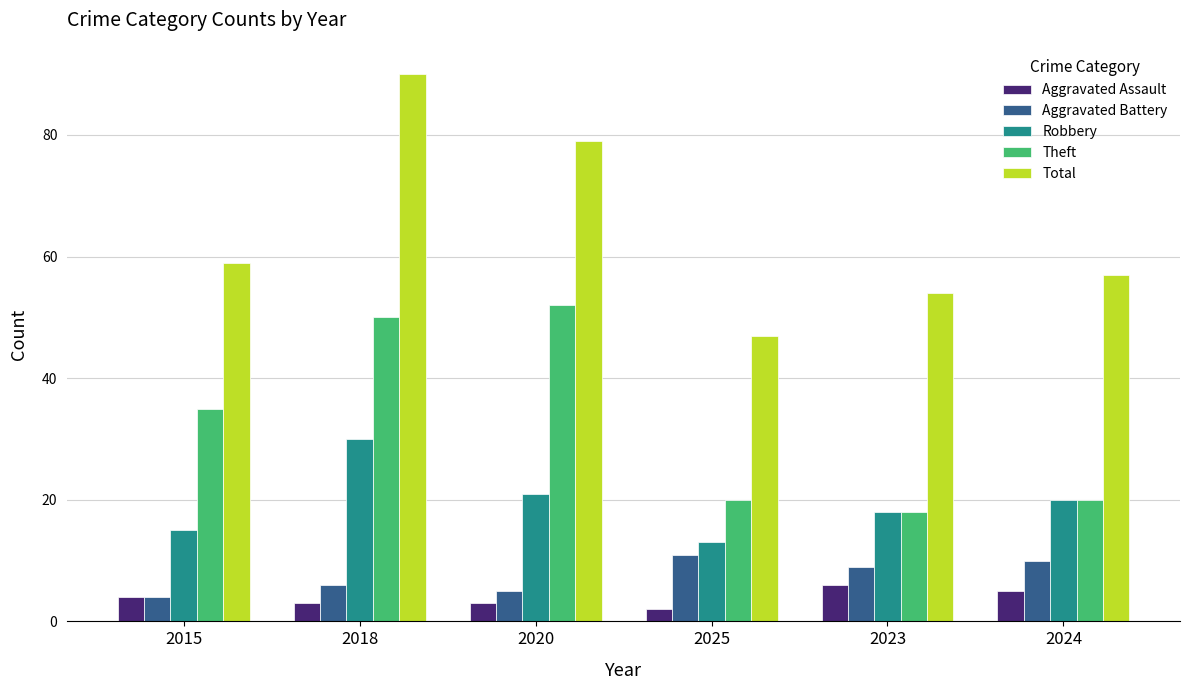

Read the Robbery value at 2020, to the nearest 10.

20